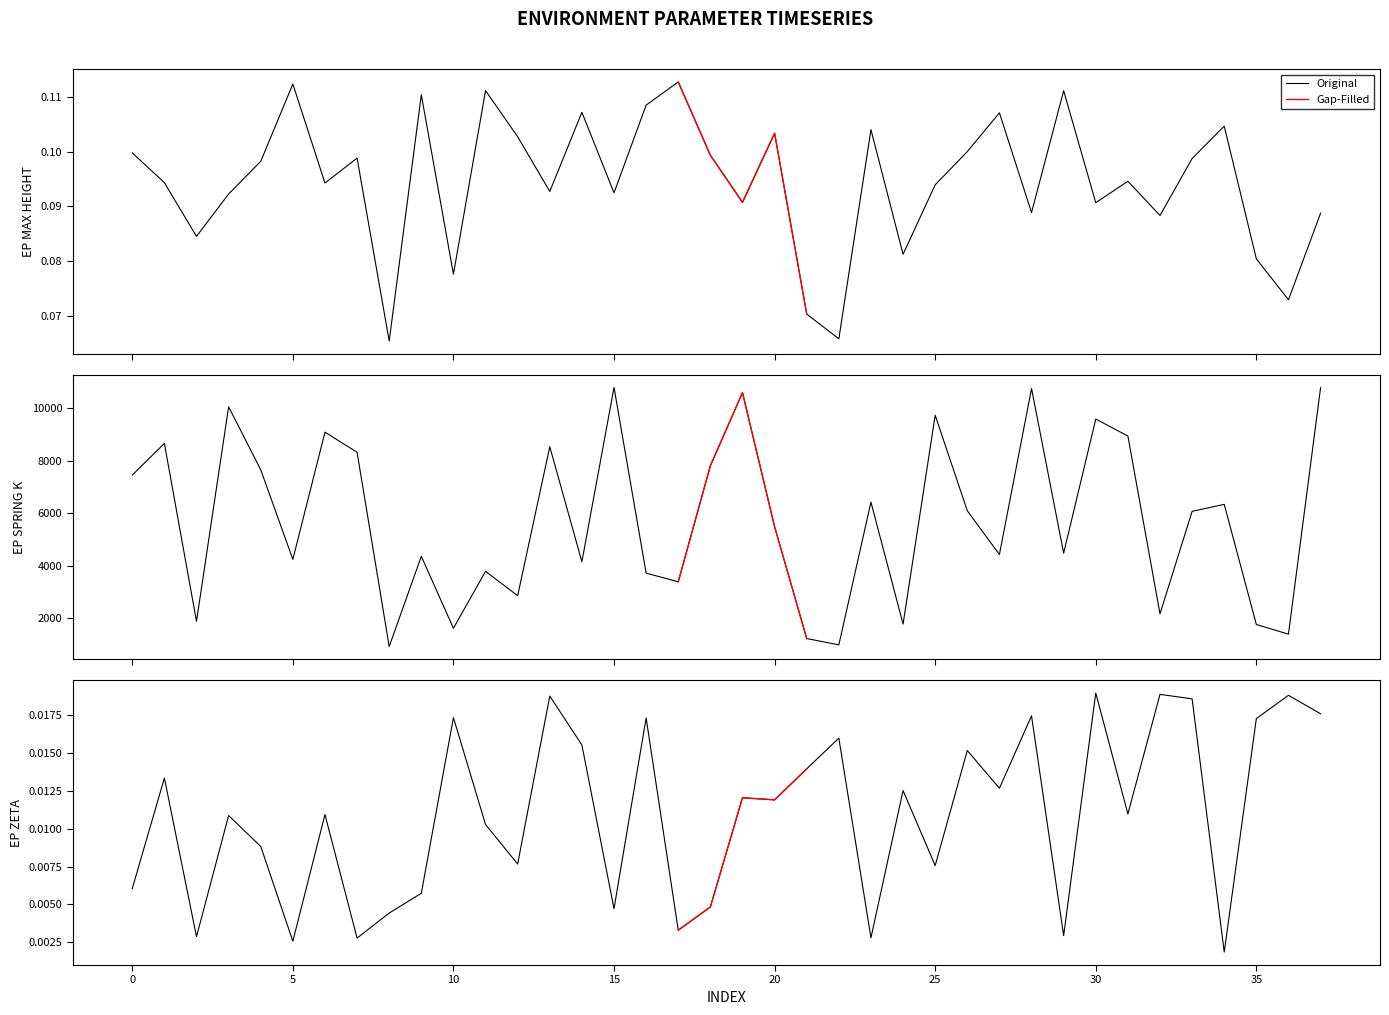

At which label is ep_zeta closest to 0?

34